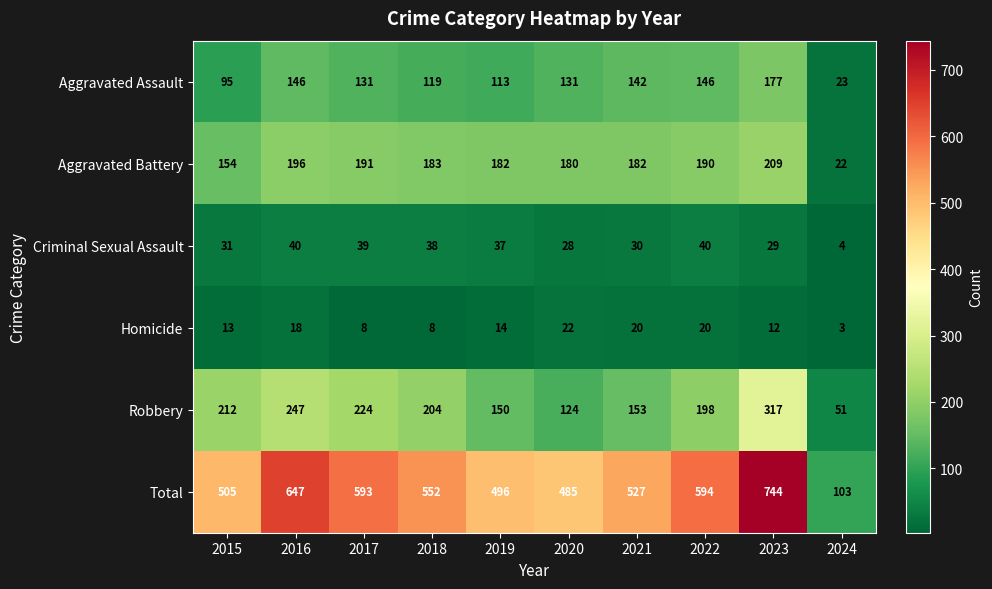

At which category is the sum across all series the highest?

2023